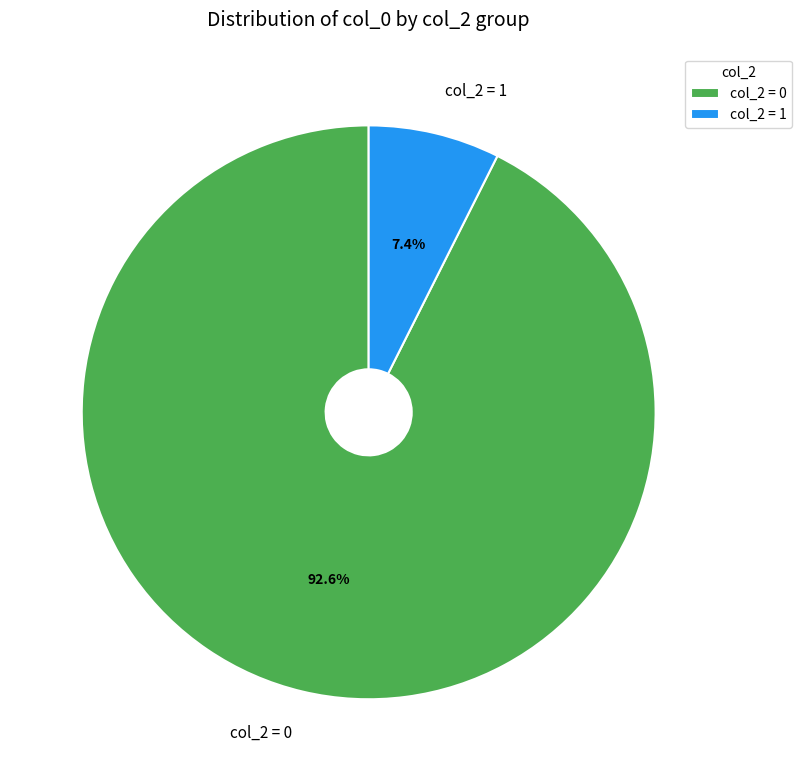

What percentage is NOT represented by col_2 = 0?

7.4%